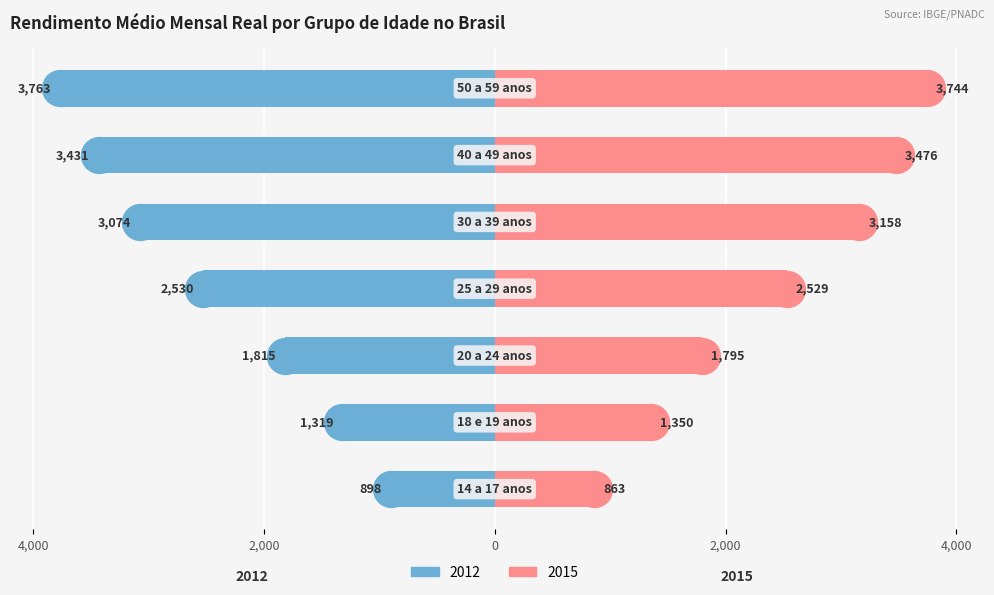

Rank the categories by 2015 value from highest to lowest.

50 a 59 anos, 40 a 49 anos, 30 a 39 anos, 25 a 29 anos, 20 a 24 anos, 18 e 19 anos, 14 a 17 anos